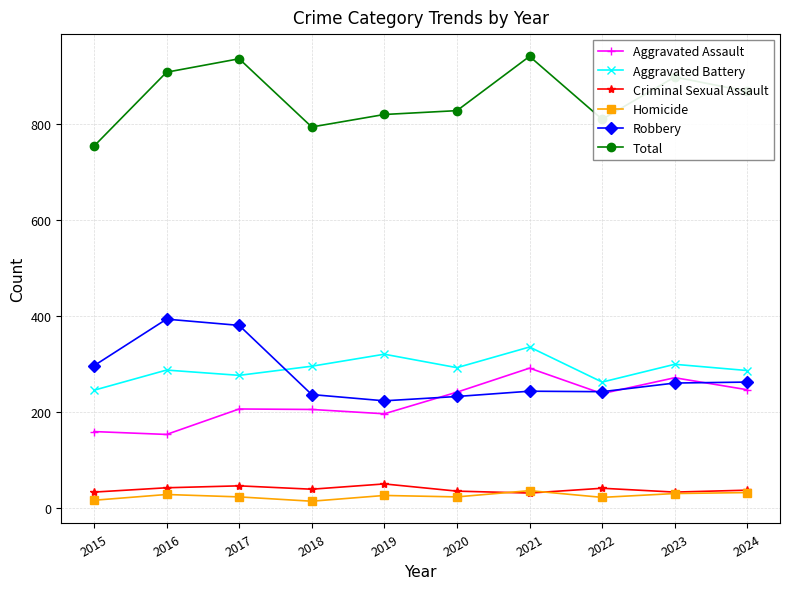

What is the minimum value shown in the chart?

15